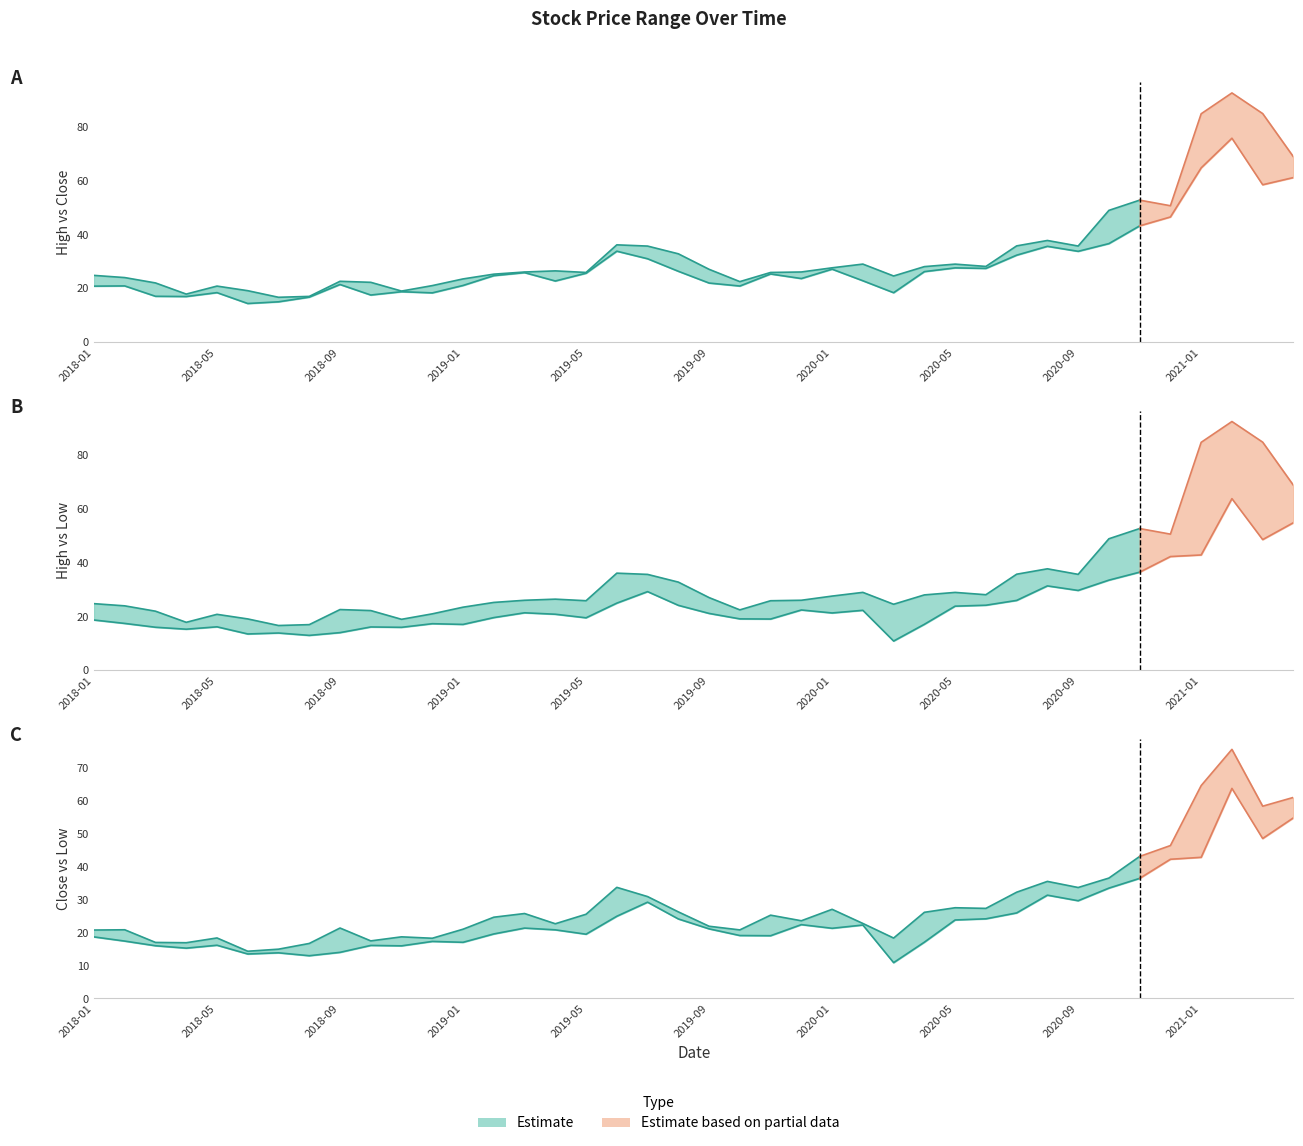

Rank the series at 2020-08 from highest to lowest value.

High, Close, Low